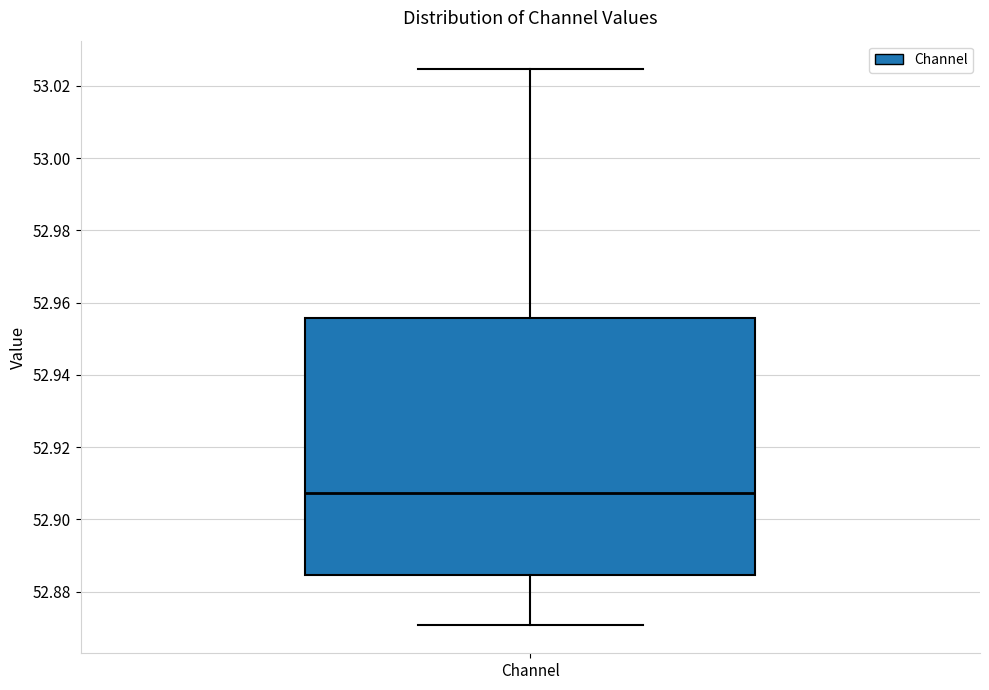

Transcribe this box plot: give where the median line is, the range the box spans, and where the two whiskers end, as read against the y-axis. The values are not printed on the chart, so give them approximately, as read against the axis.

median 52.908, box 52.884 to 52.956, whiskers 52.870 to 53.024